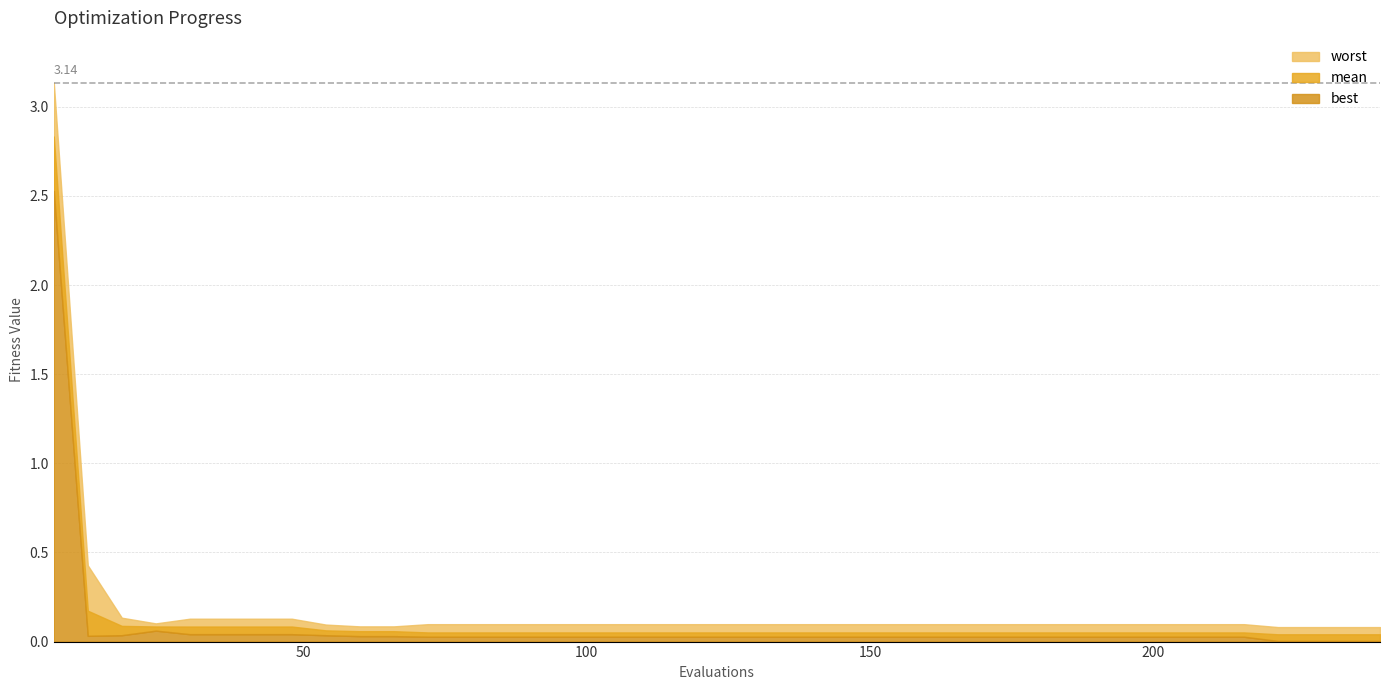

Which series has the largest total across all categories?

worst